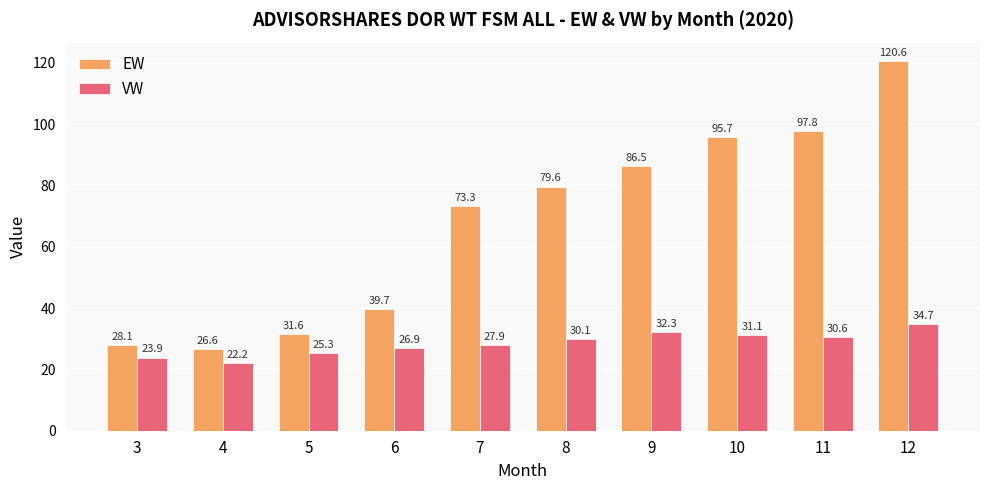

Reading left to right, extract all data points from this chart.

EW: 3=28.1	4=26.6	5=31.6	6=39.7	7=73.3	8=79.6	9=86.5	10=95.7	11=97.8	12=120.6
VW: 3=23.9	4=22.2	5=25.3	6=26.9	7=27.9	8=30.1	9=32.3	10=31.1	11=30.6	12=34.7